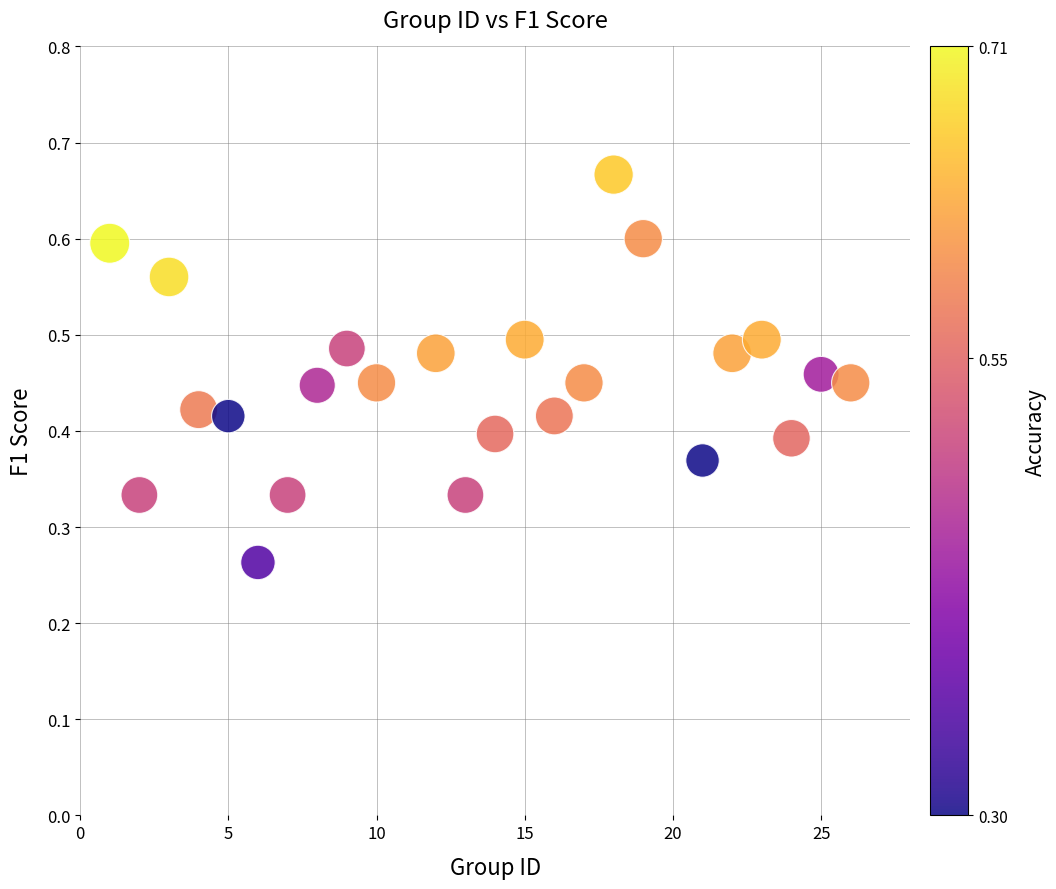

What is the range of X values (max minus min)?

25.0